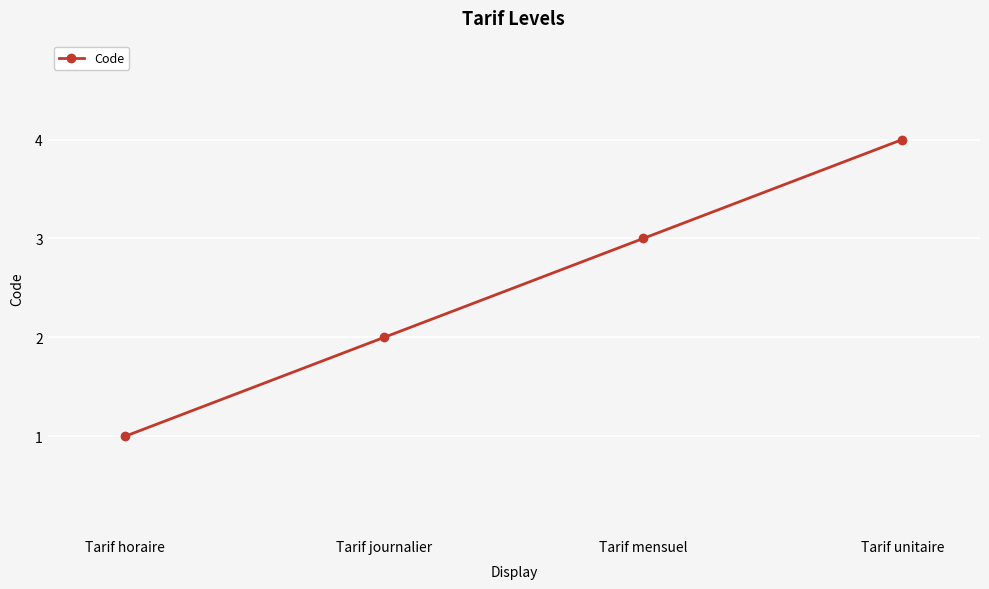

List the labels in order of value, smallest first.

Tarif horaire, Tarif journalier, Tarif mensuel, Tarif unitaire